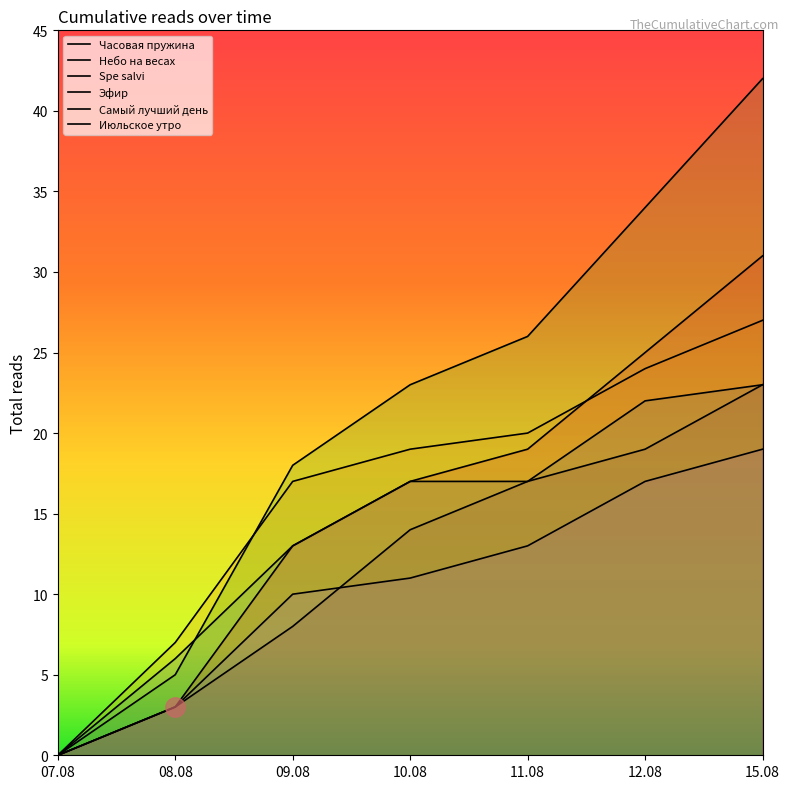

What is the label of the 1st point from the right?

15.08